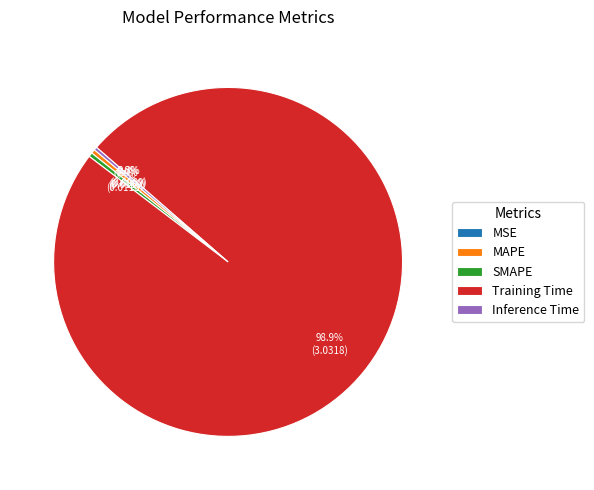

How much of the chart is everything except MAPE?

99.6%